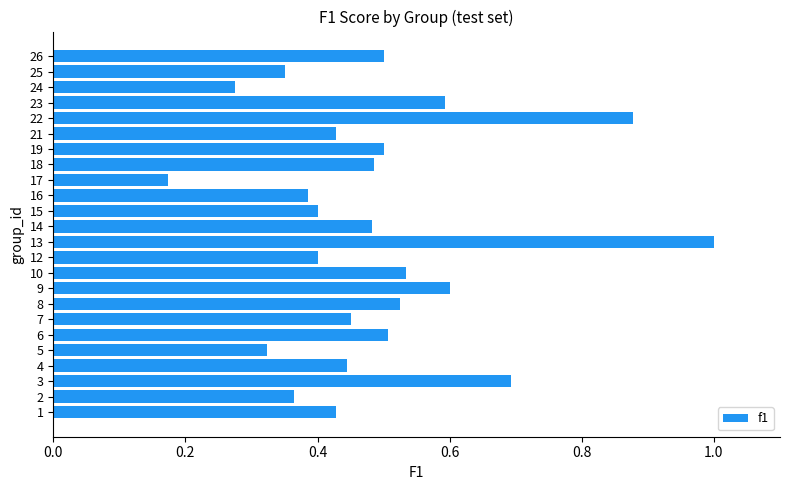

What is the difference between the second highest and minimum values?

0.7